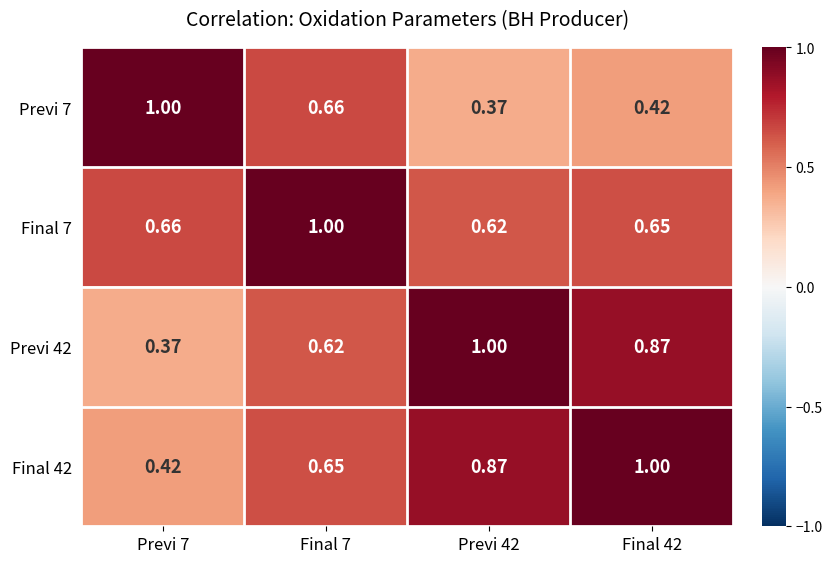

Which series has the widest spread of values?

Previ 7